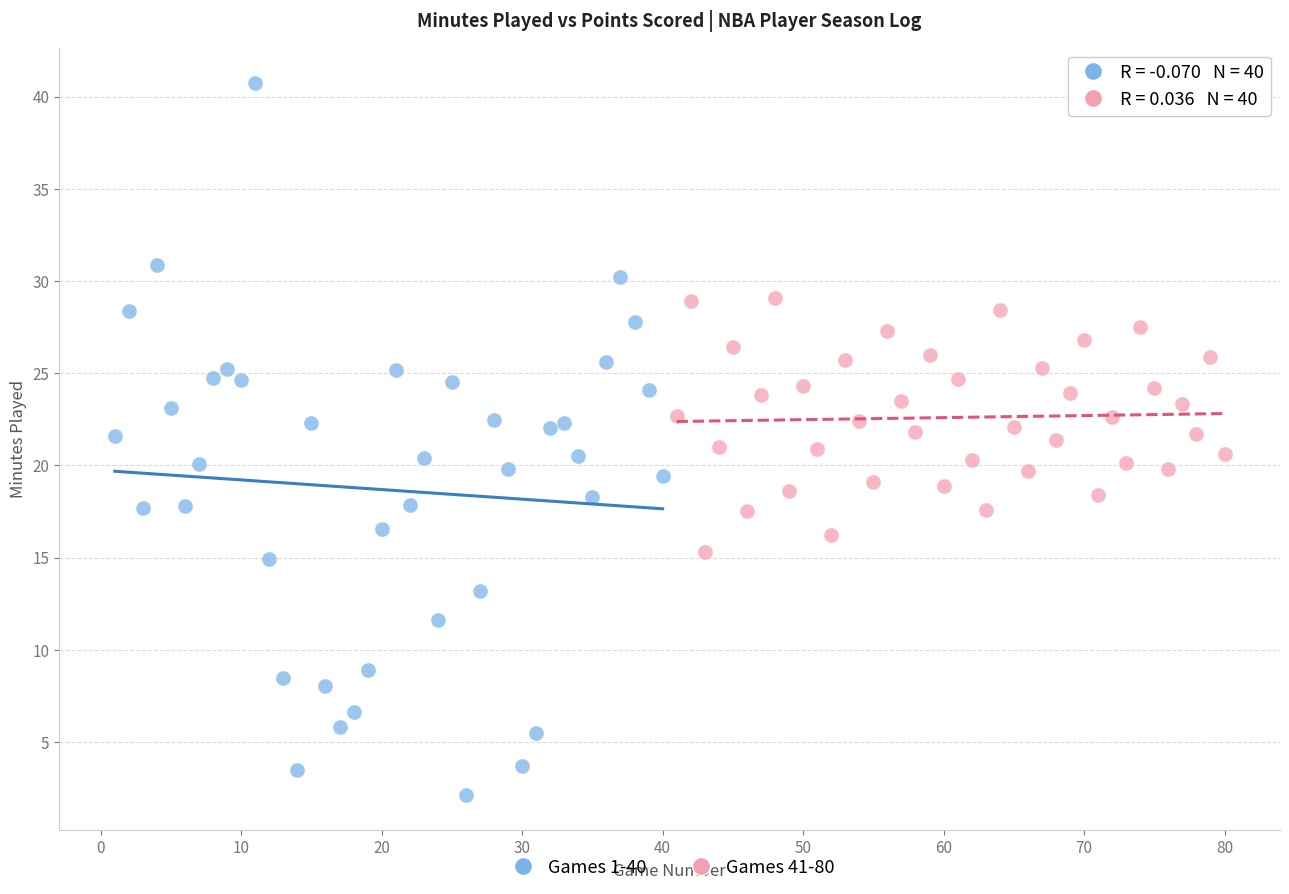

Which series contains the highest Y value?

Games 1-40